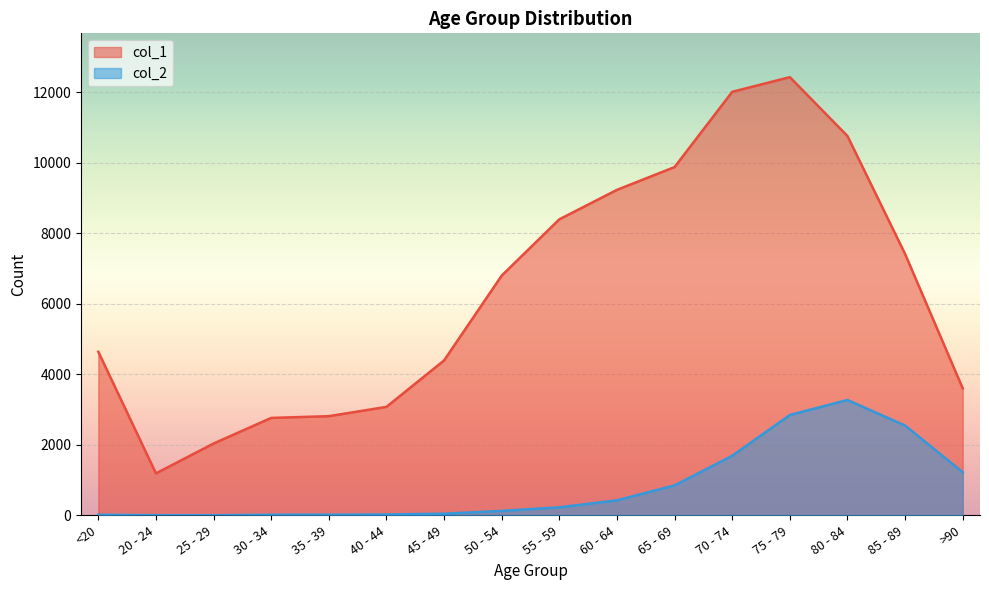

At which category does col_1 reach its first local valley?

20 - 24